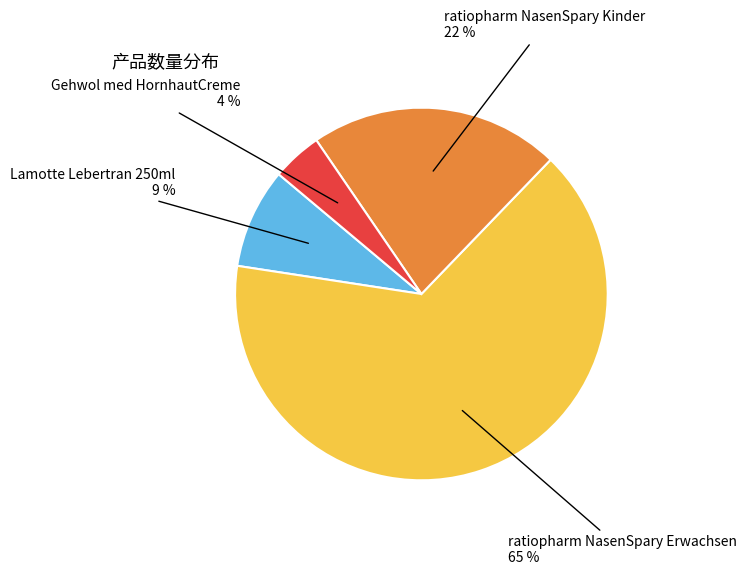

Is there any slice that represents more than half of the pie?

Yes